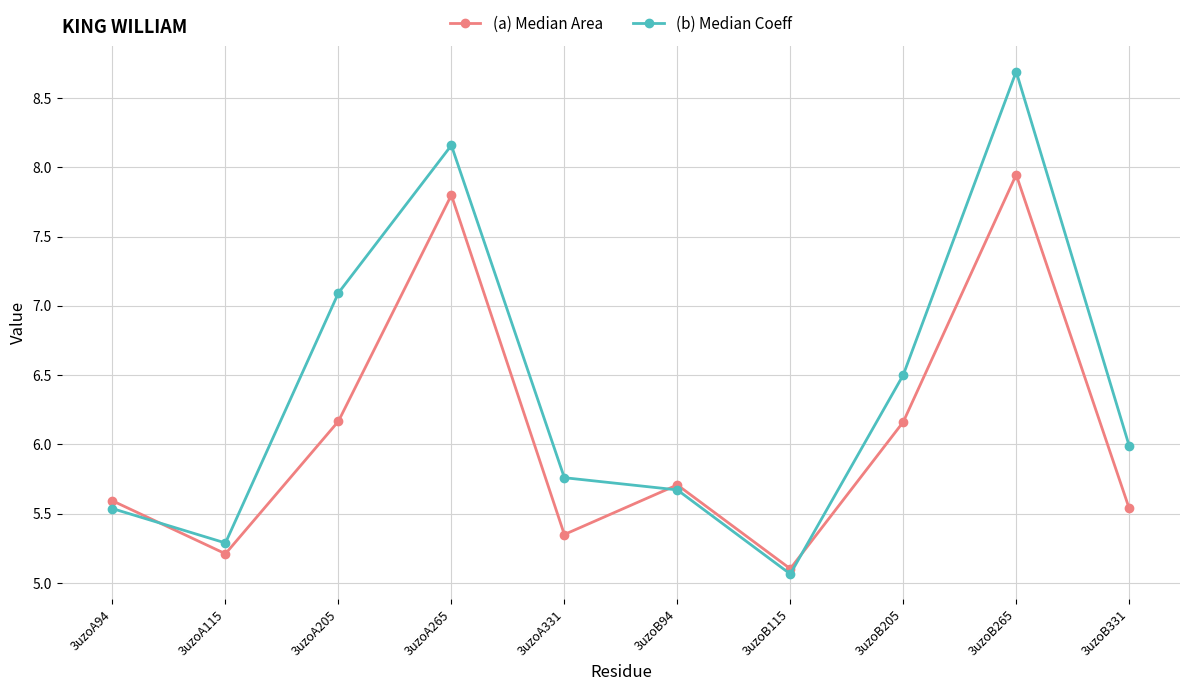

In (b) Median Coeff, how many points are higher than both neighbors (excluding endpoints)?

2